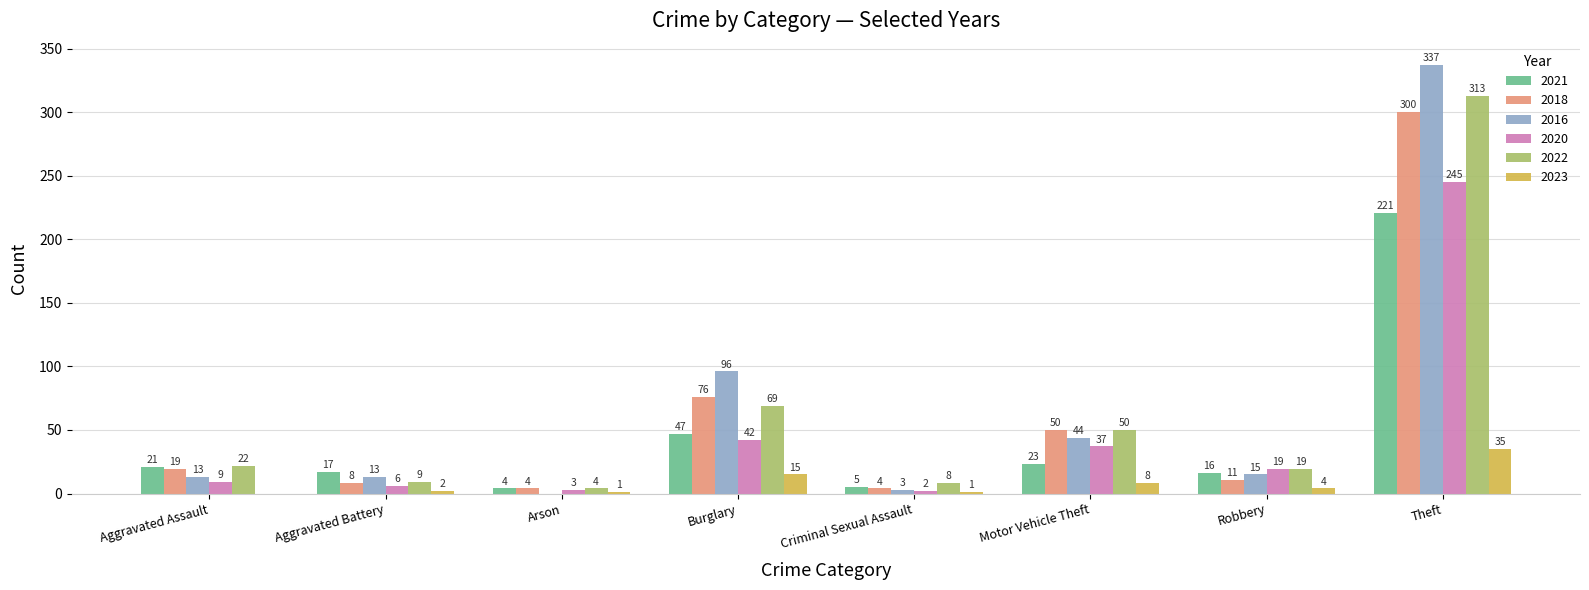

Is the value of 2016 at Robbery greater than the value of 2021 at Theft?

No